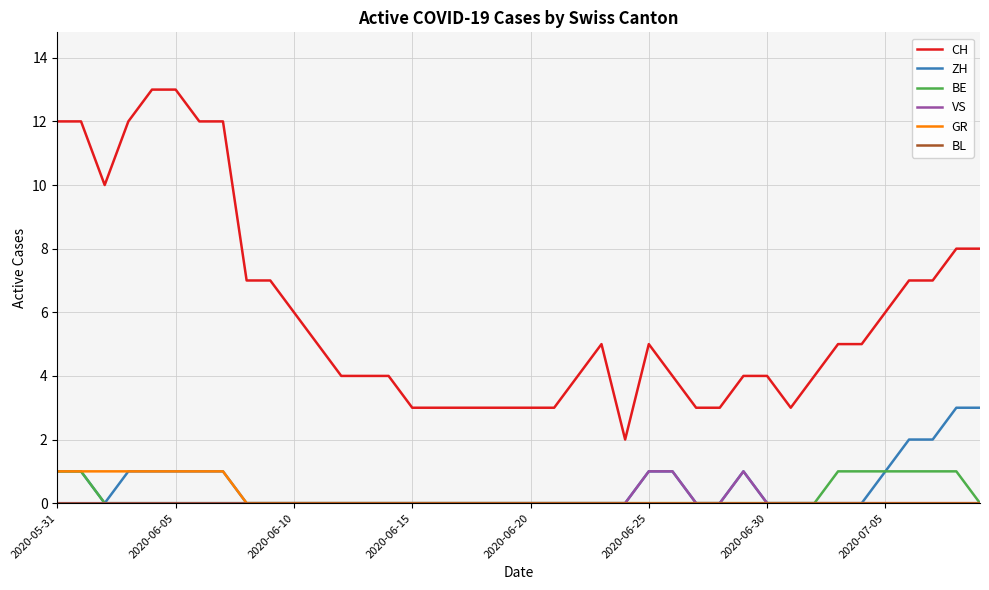

Which series has the widest spread of values?

CH